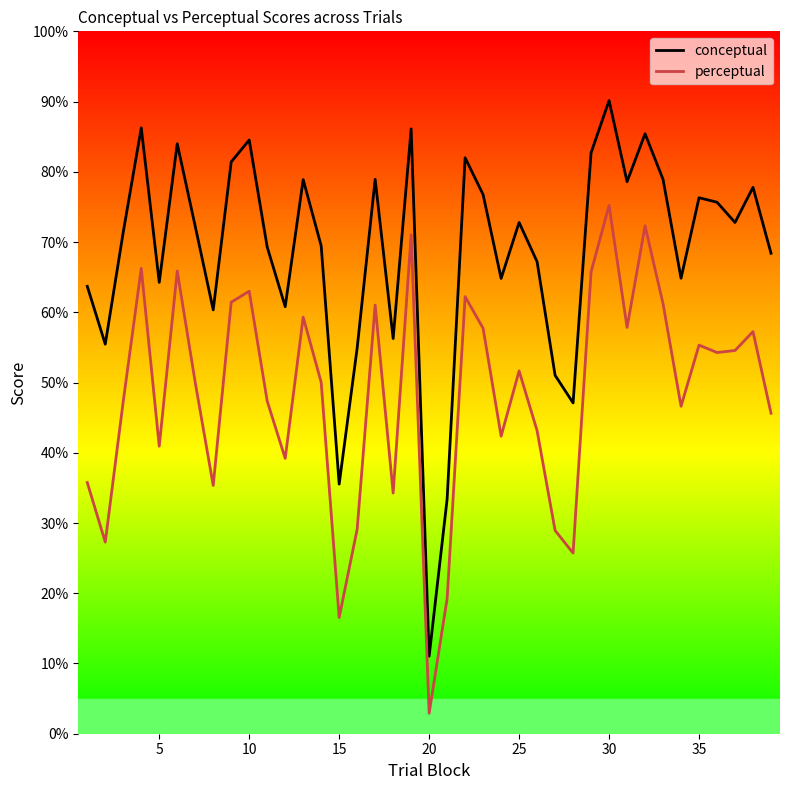

What is the difference between the maximum and minimum values in the conceptual series?

79.1